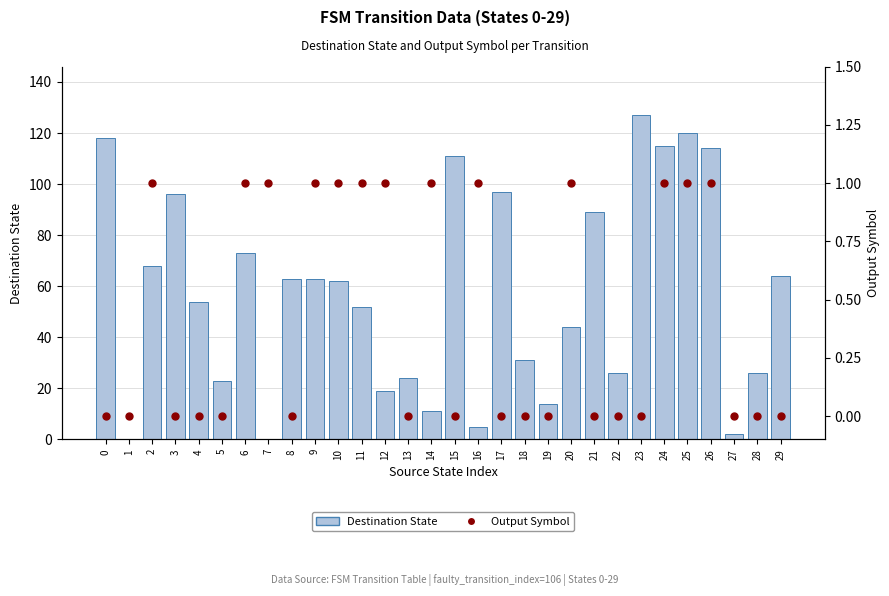

At how many categories does at least one series exceed 69?

10